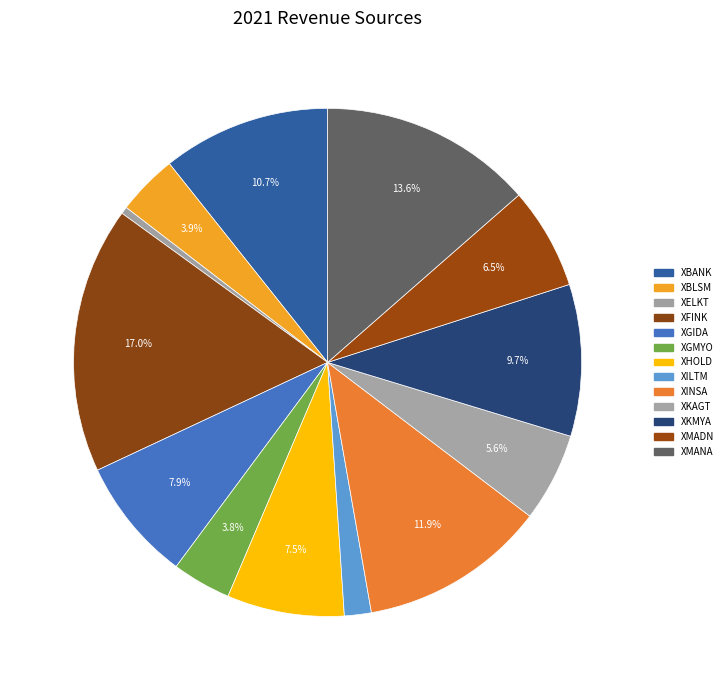

What is the ratio of the value at XMANA to the value at XKMYA?

1.4